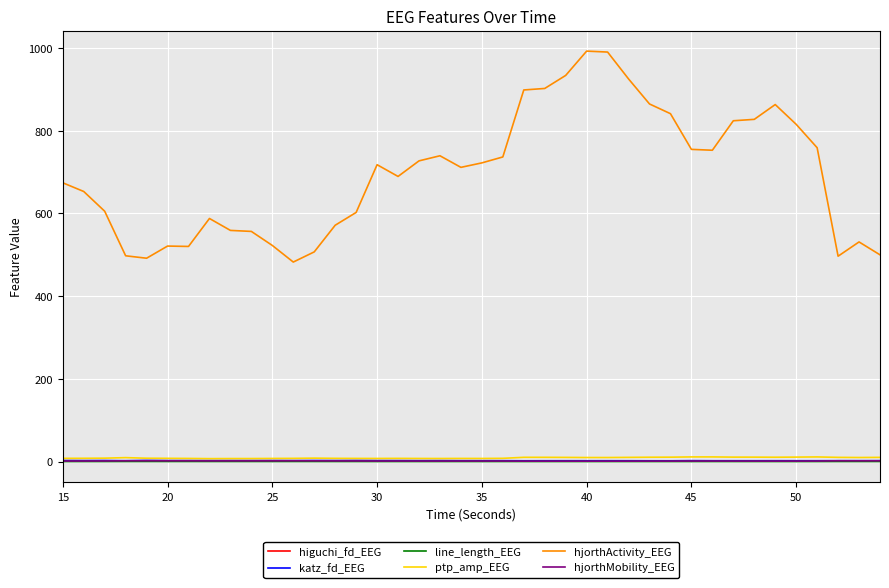

What is the minimum value for hjorthActivity_EEG?

482.6